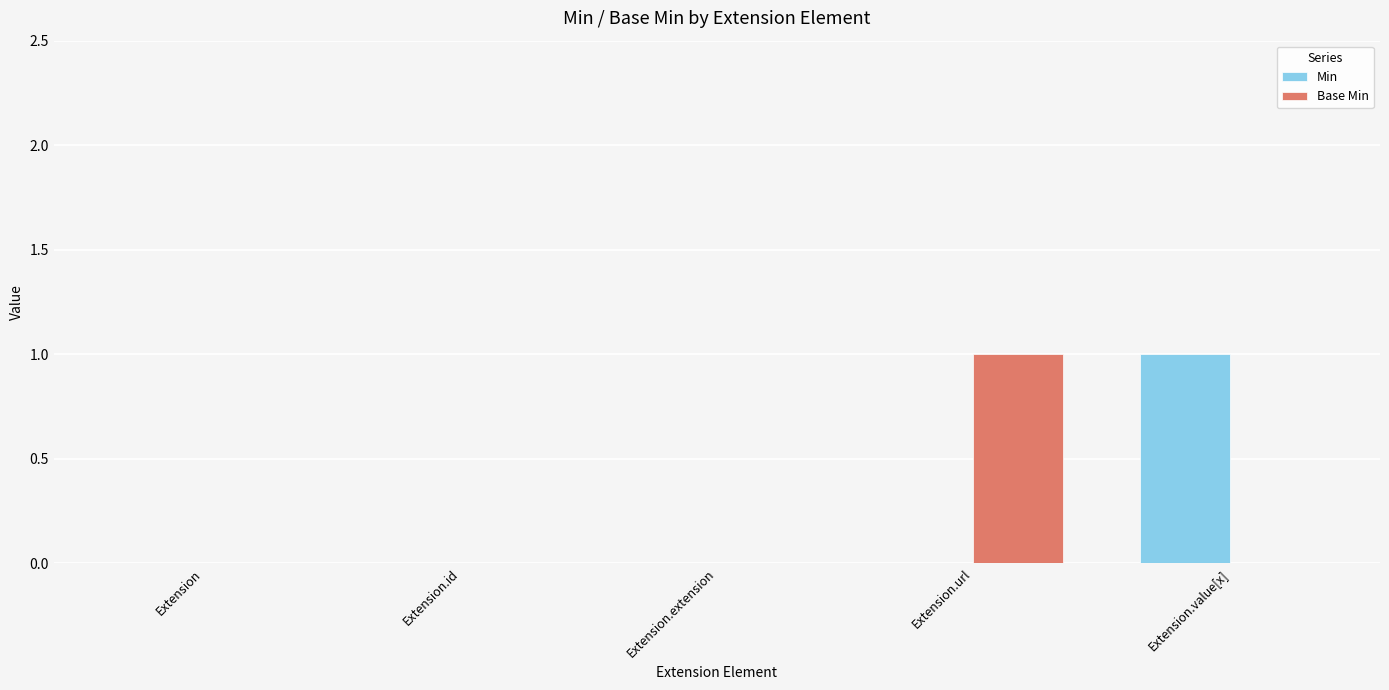

True or false: Min has a value of -1 at Extension.id.

False